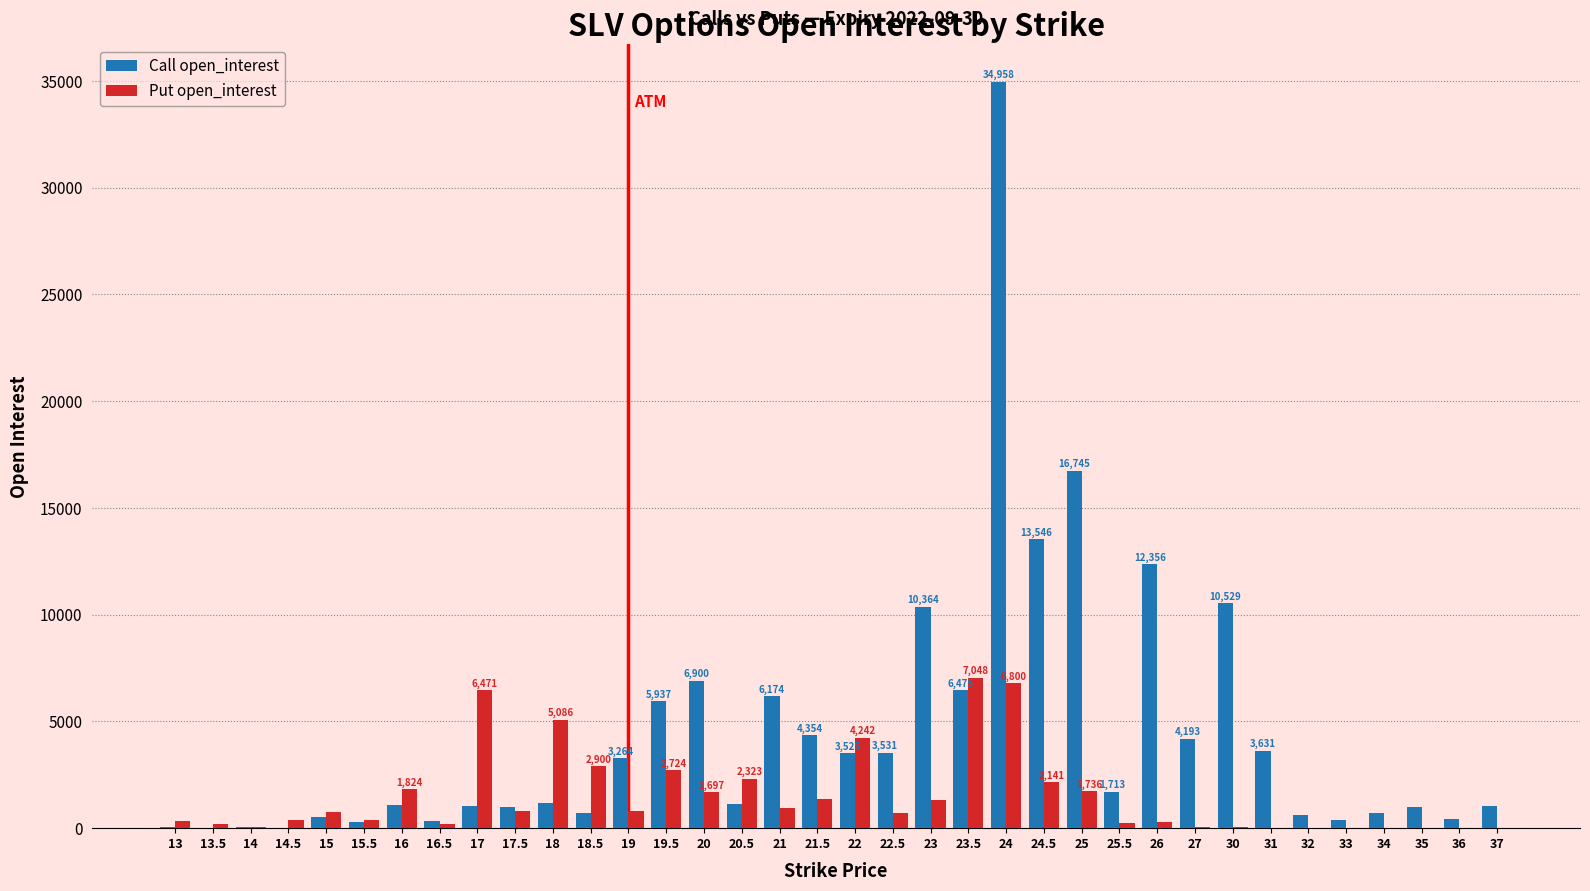

What is the maximum value for Call open_interest?

34958